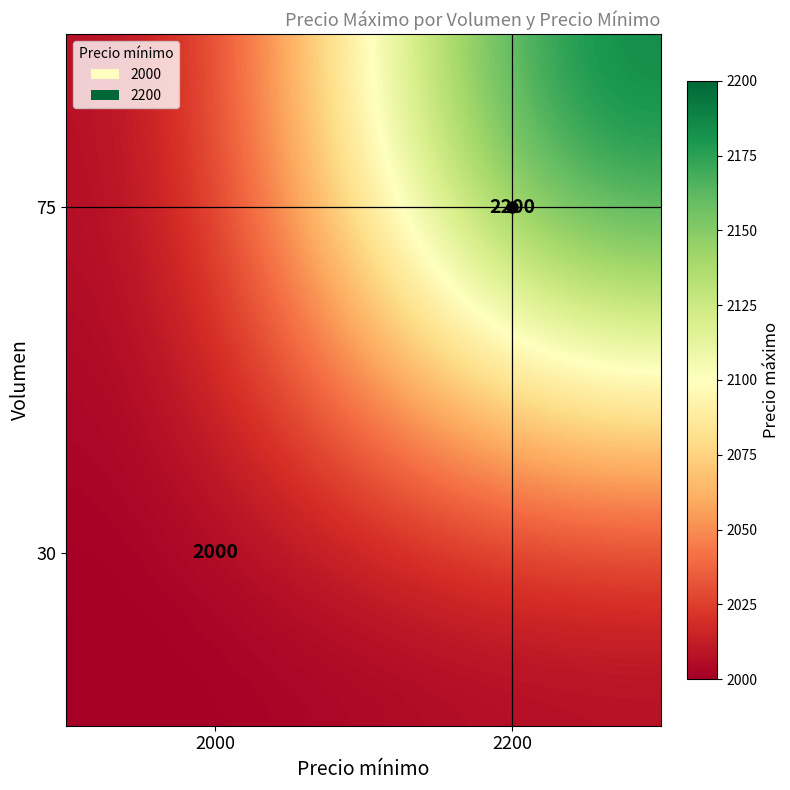

The value of 75 at 2200 is 575. True or false?

False